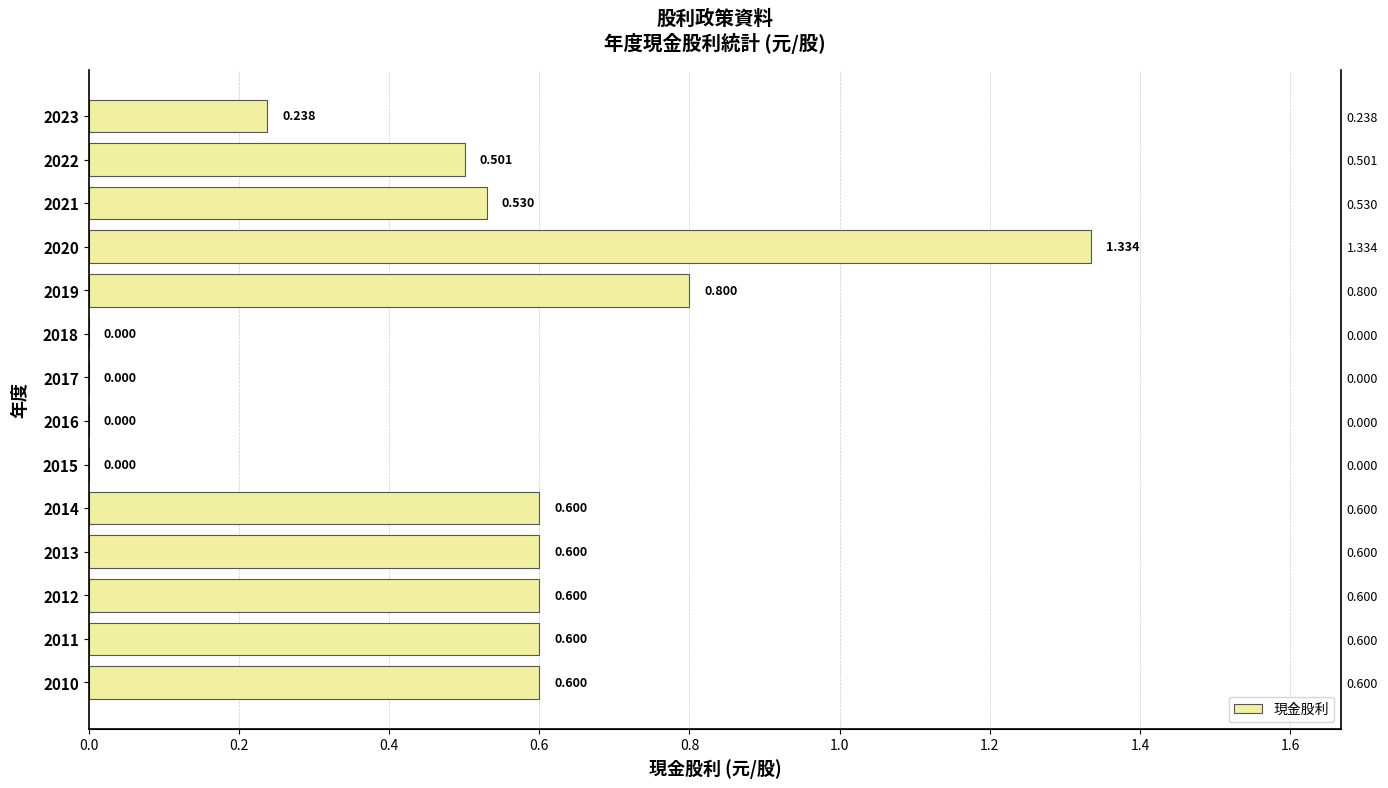

What is the value of the 4th bar from the left?

1.3